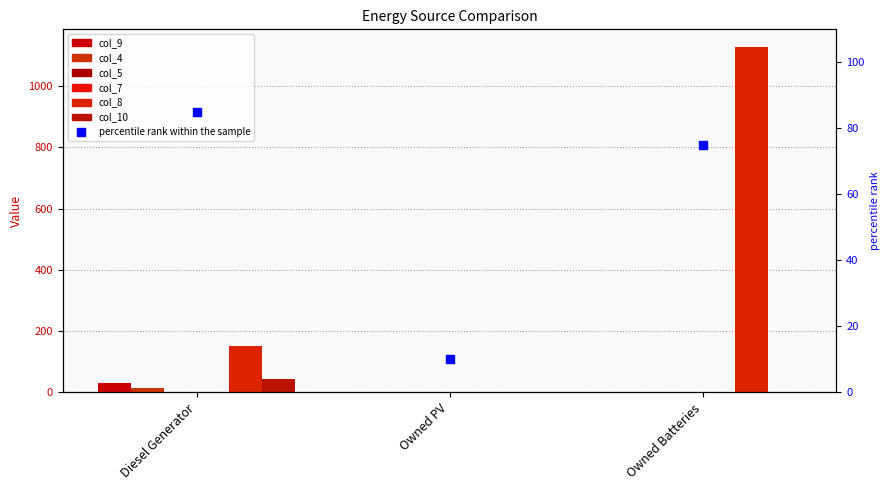

Which series reaches the minimum Y coordinate?

col_9